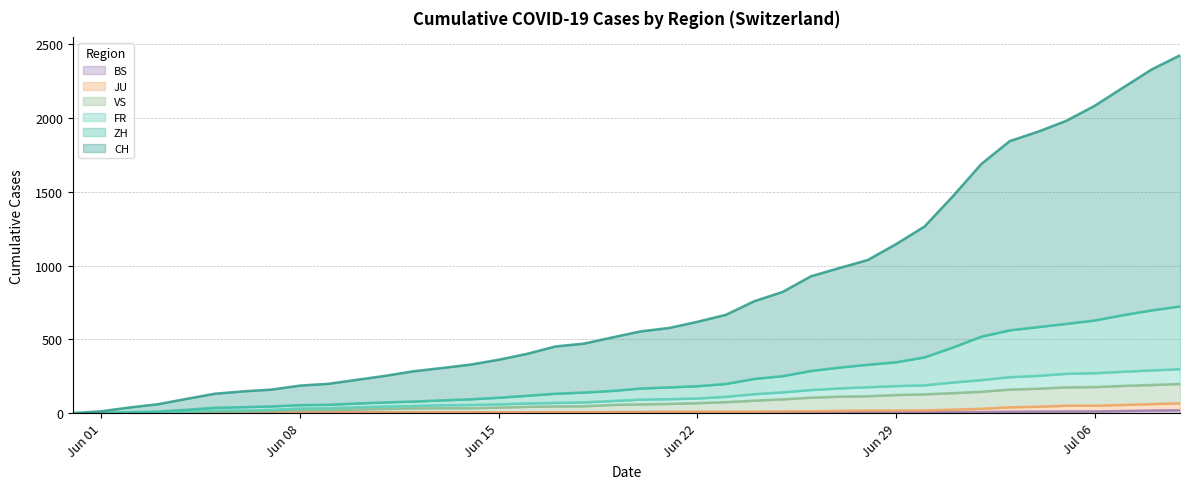

The BS series shows 5 at 2020-06-14. True or false?

True